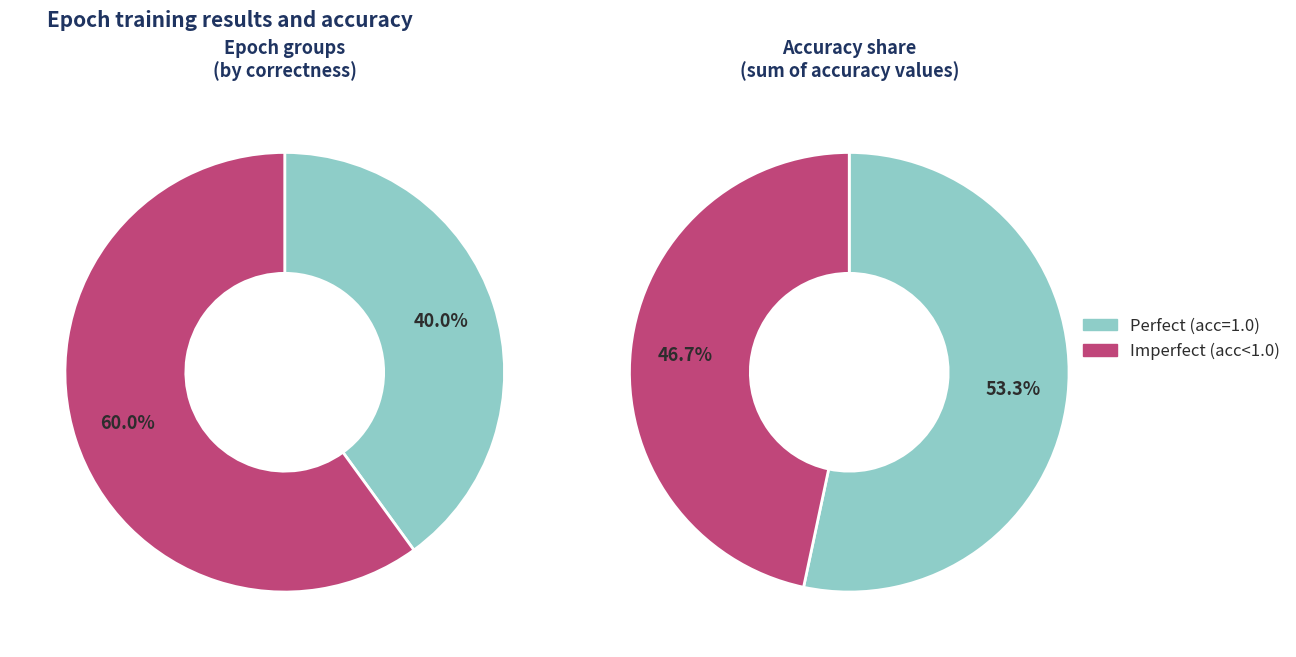

Approximately how many times larger is the value at 10 compared to 40?

1.1